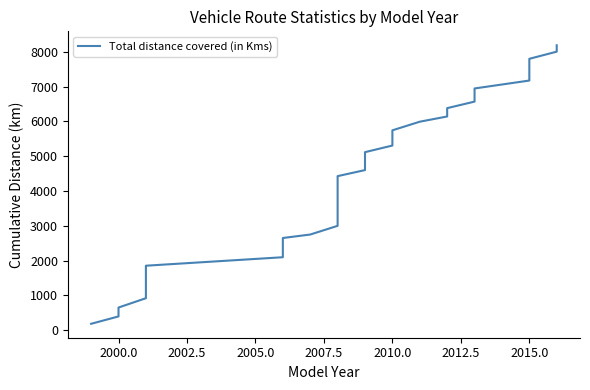

What is the difference between the second highest and second lowest values?

7617